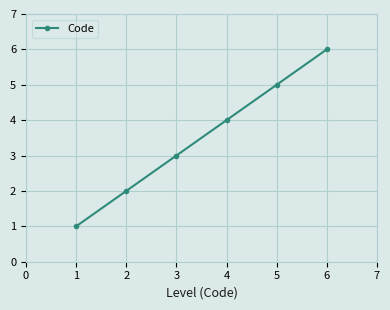

What is the sum of all values?

21